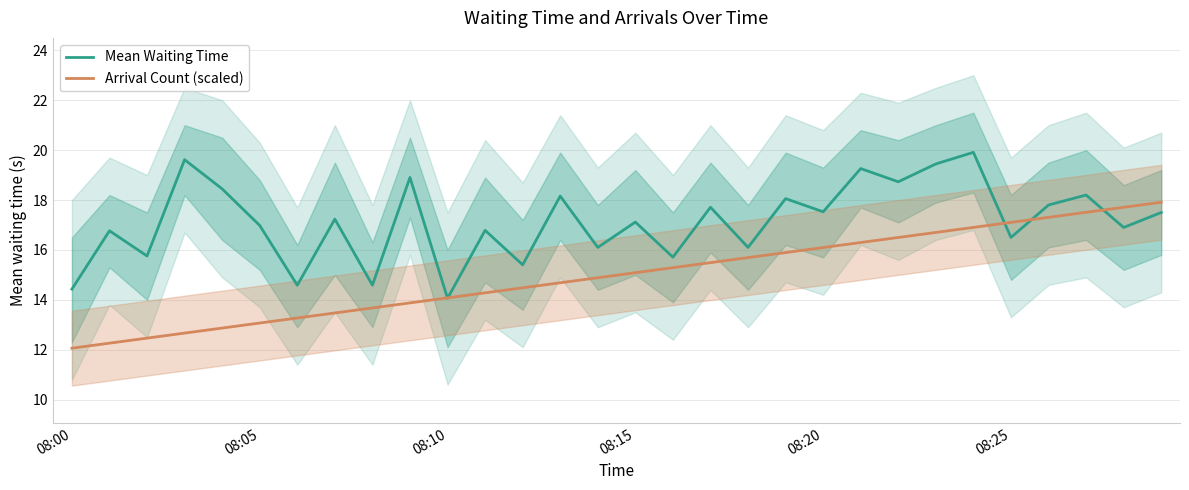

At which category is the sum across all series the highest?

24